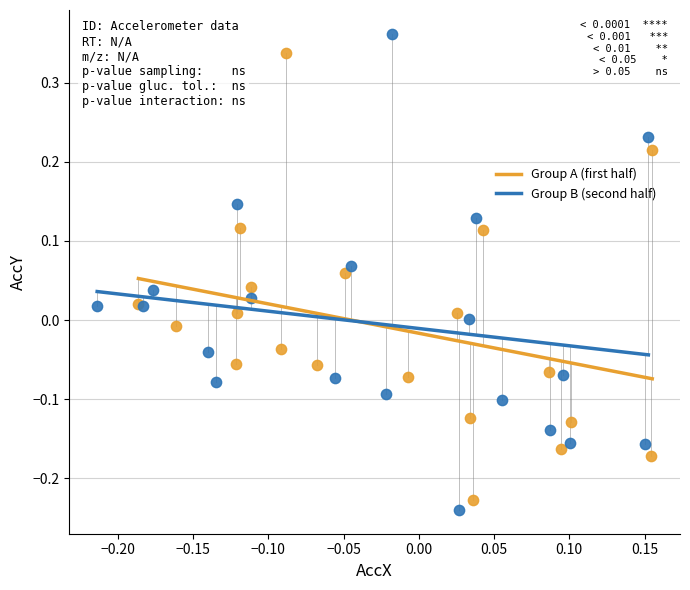

Which series has the largest Y range (max minus min)?

Group B (second half)